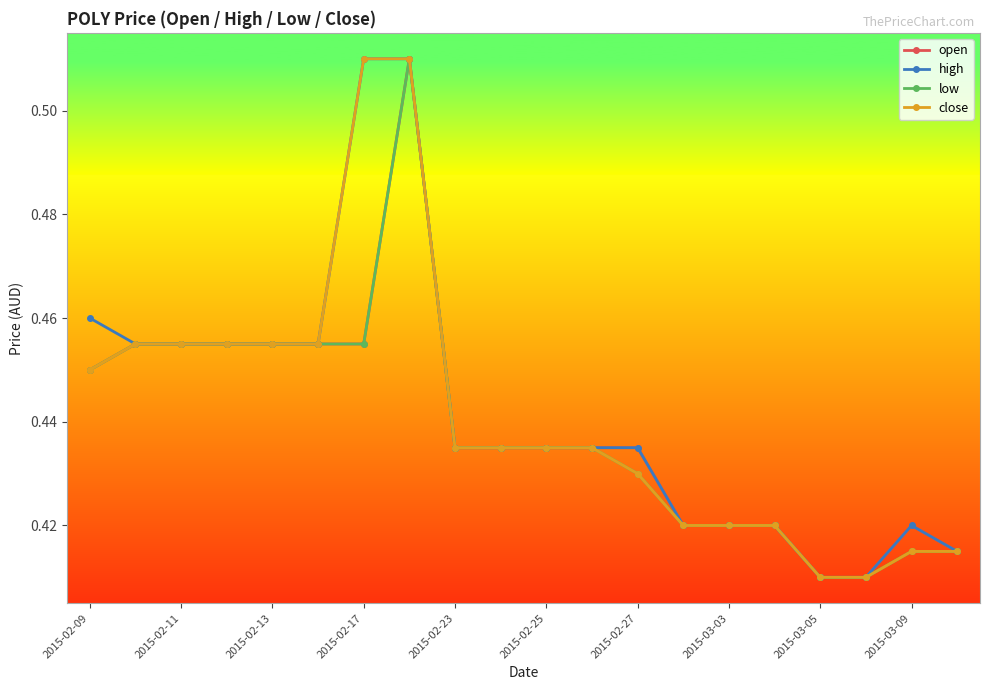

What are all the series names shown in the legend?

open, high, low, close